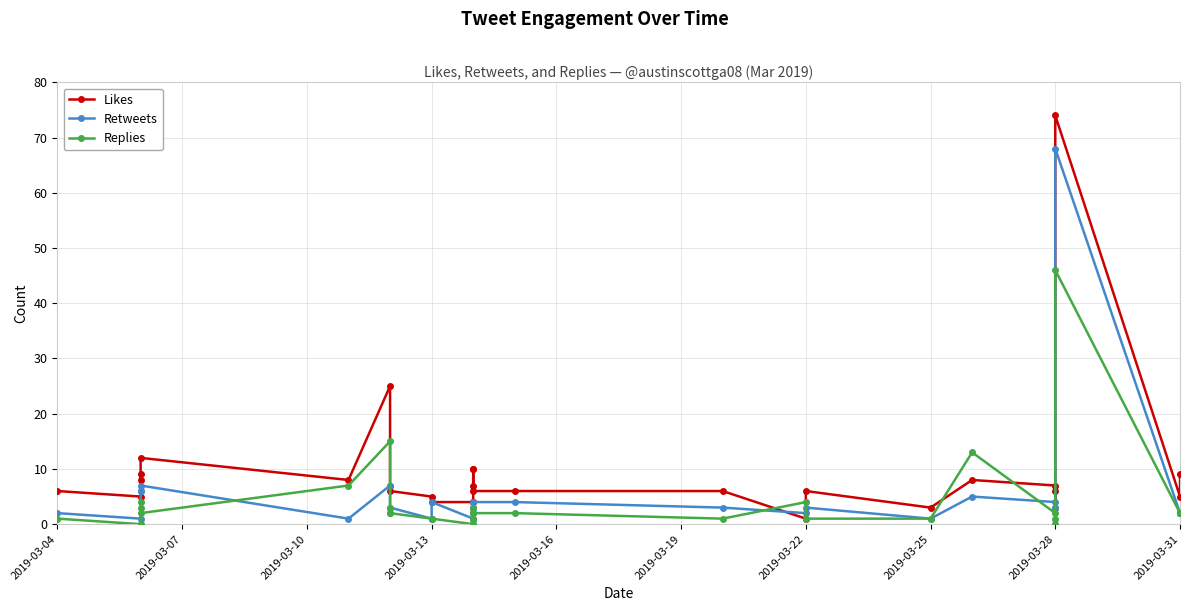

Rank the series by their maximum value, from highest to lowest.

Likes, Retweets, Replies